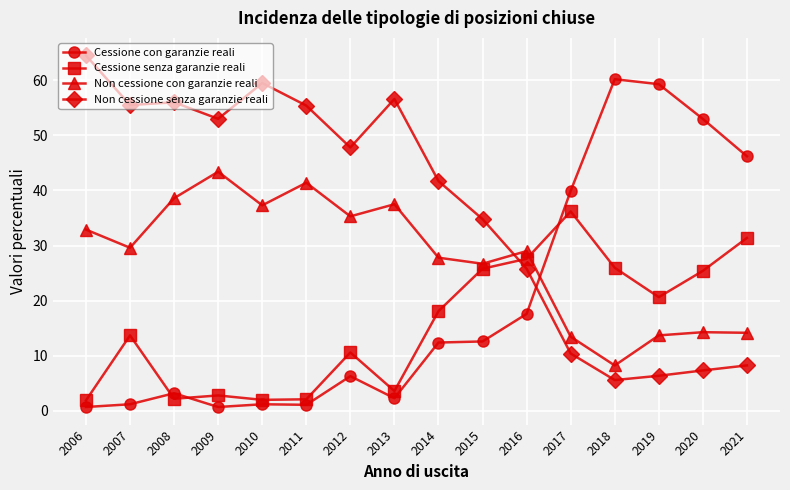

What is the difference between the Non cessione senza garanzie reali values at 2017 and 2008?

45.6